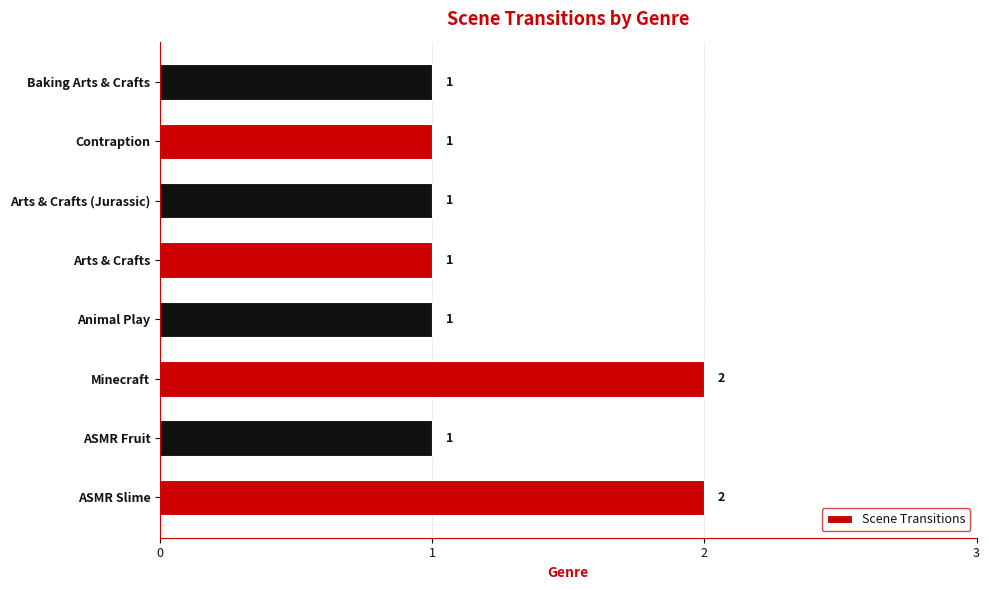

How many values are between 1 and 2?

8